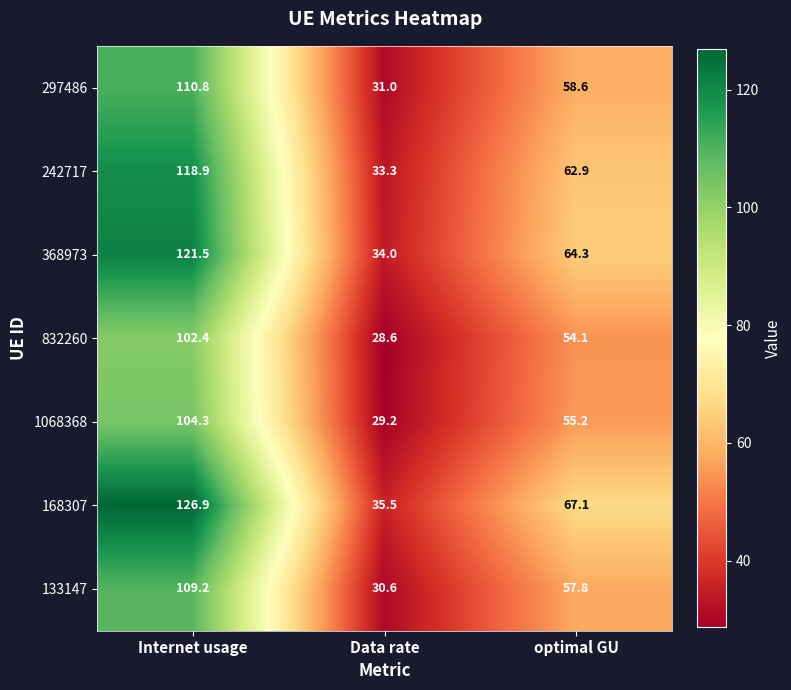

Which series has the largest total across all categories?

168307